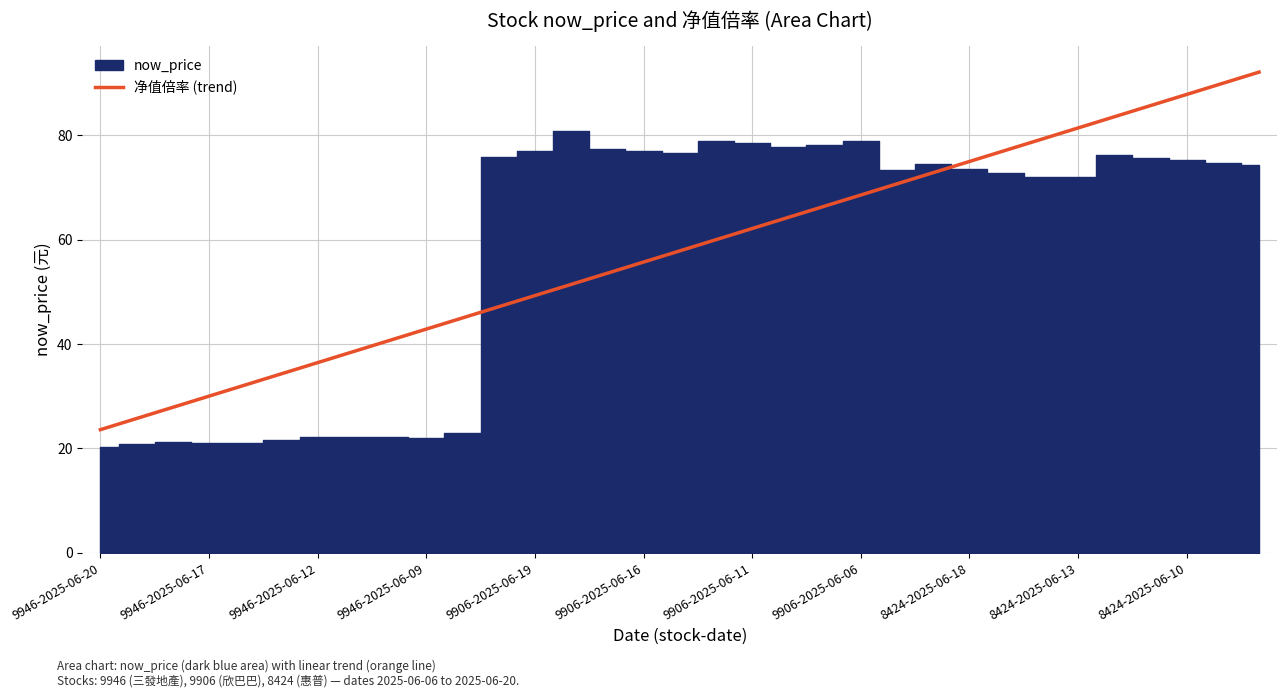

What is the maximum value for 净值倍率 (trend)?

92.1